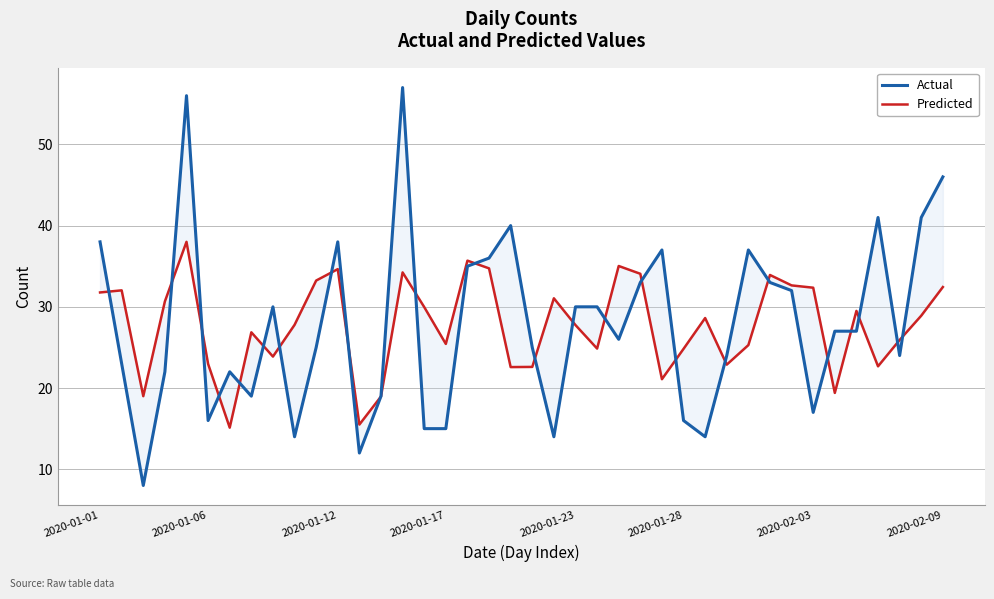

In Actual, how many points are higher than both neighbors (excluding endpoints)?

9